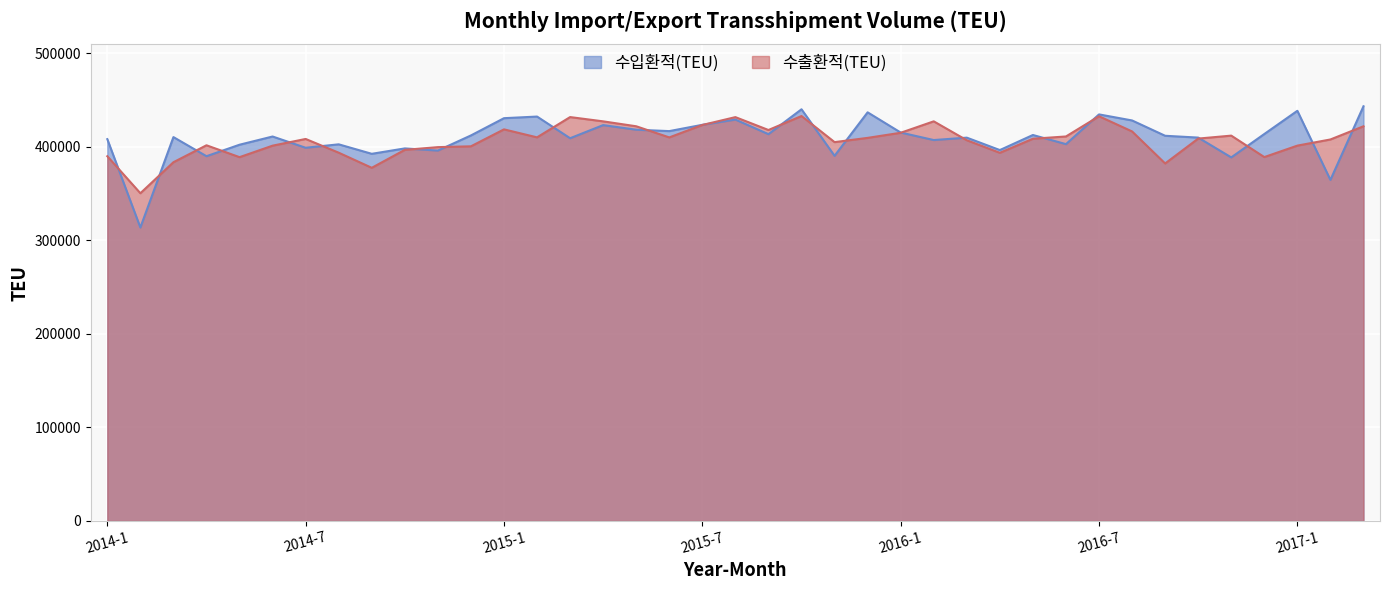

How many values in the 수출환적(TEU) series are below 408665?

19